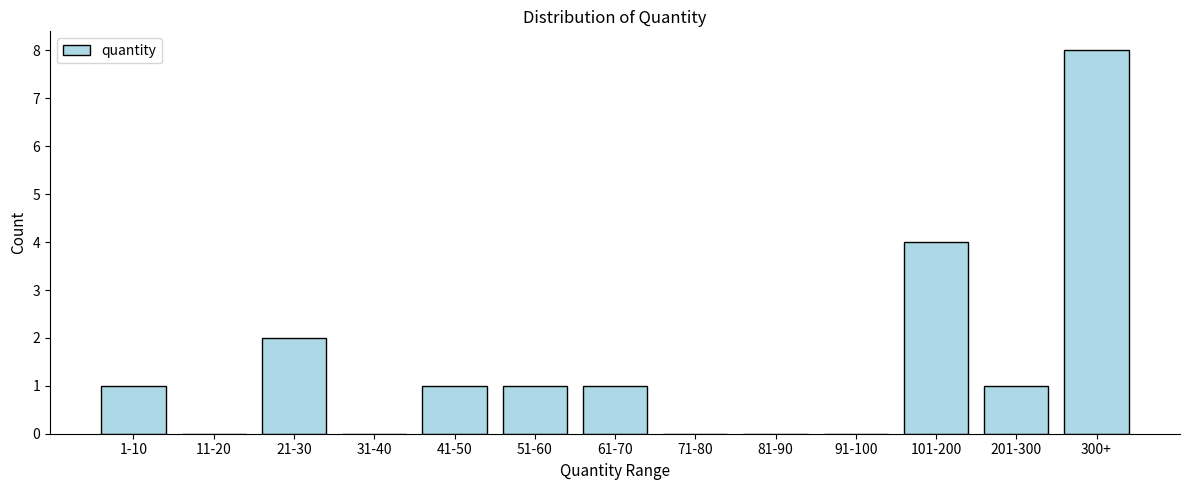

Reading left to right, list all the values displayed in this chart.

1-10=1	11-20=0	21-30=2	31-40=0	41-50=1	51-60=1	61-70=1	71-80=0	81-90=0	91-100=0	101-200=4	201-300=1	300+=8